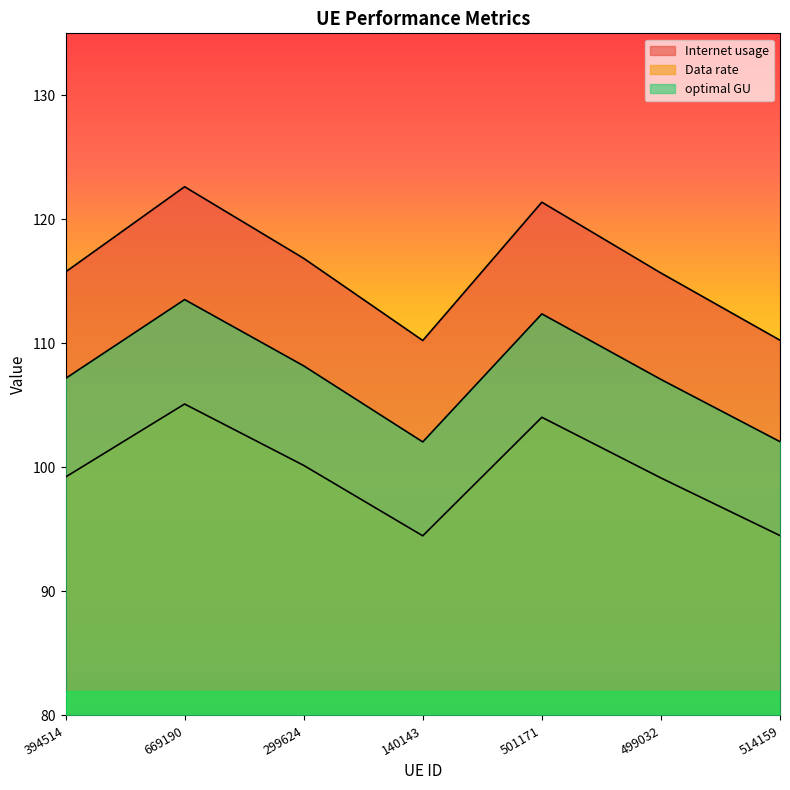

Rank the categories by optimal GU value from lowest to highest.

140143, 514159, 499032, 394514, 299624, 501171, 669190